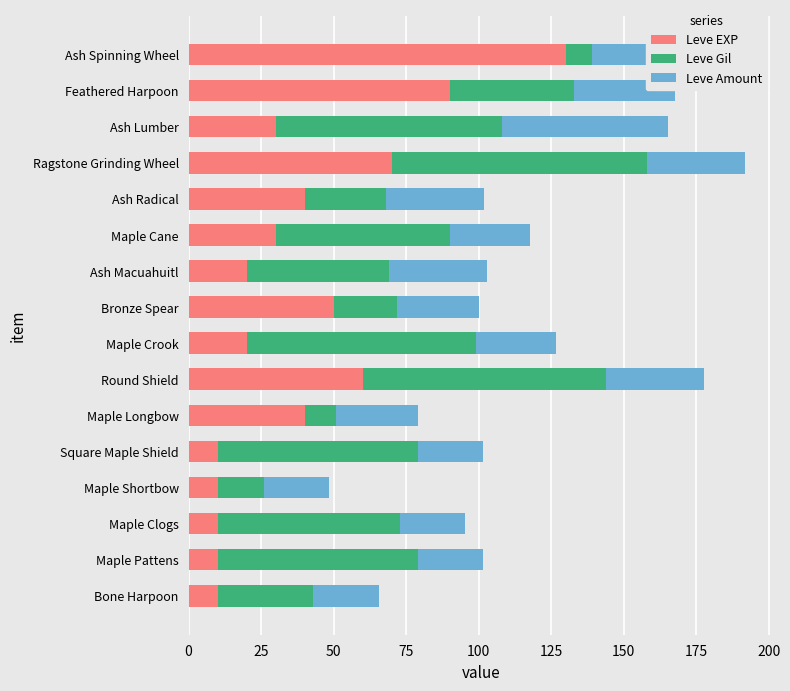

What is the total value across all series at Round Shield?

177.6